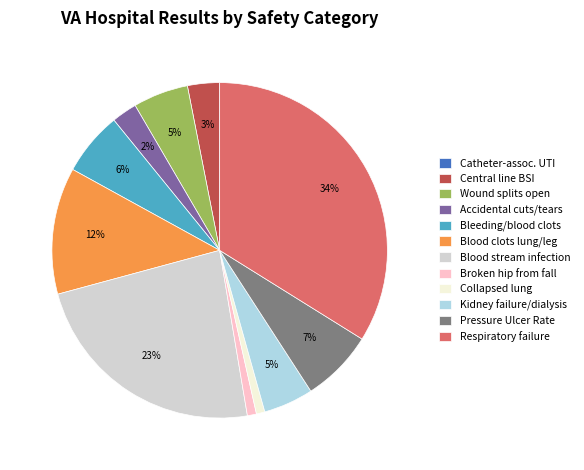

Is there a majority slice in this chart?

No